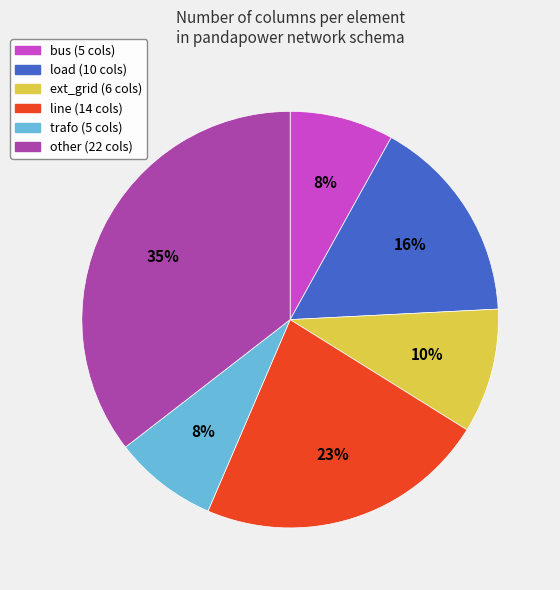

Combined, do line and trafo account for over 50%?

No